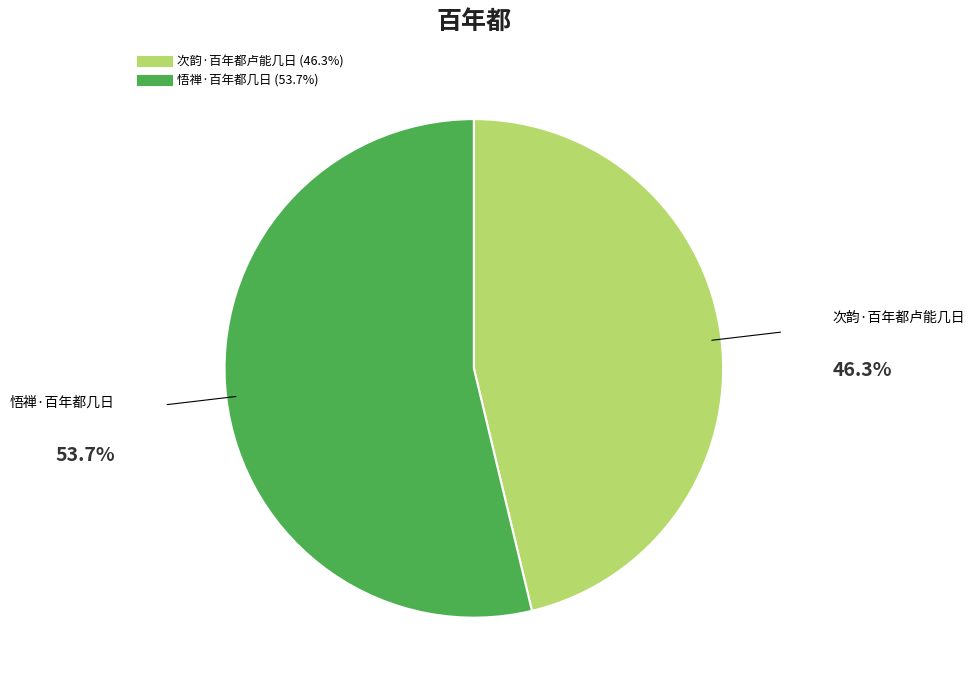

Between 次韵·百年都卢能几日 and 悟禅·百年都几日, which is larger?

悟禅·百年都几日